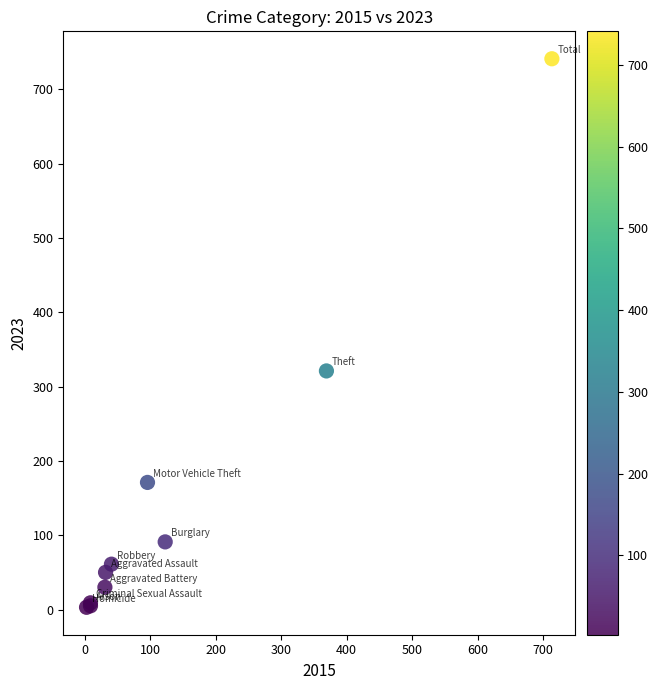

What Y value in the scatter plot is closest to 372?

321